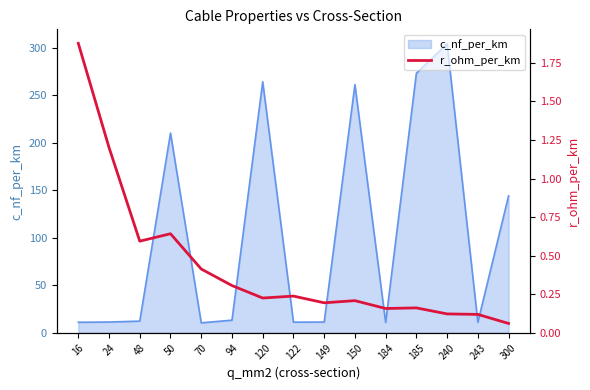

Is it true that c_nf_per_km equals 12.2 at 48?

True